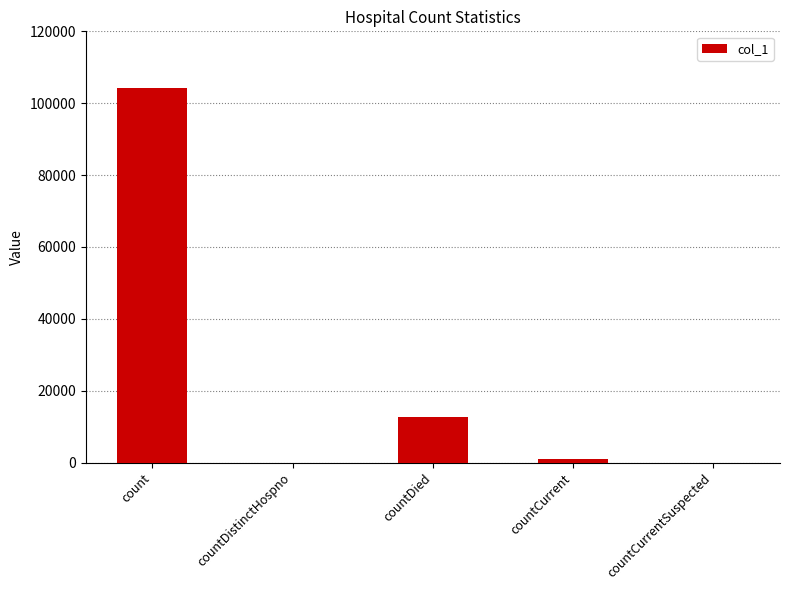

Where is the data nearest to the value 52081?

countDied